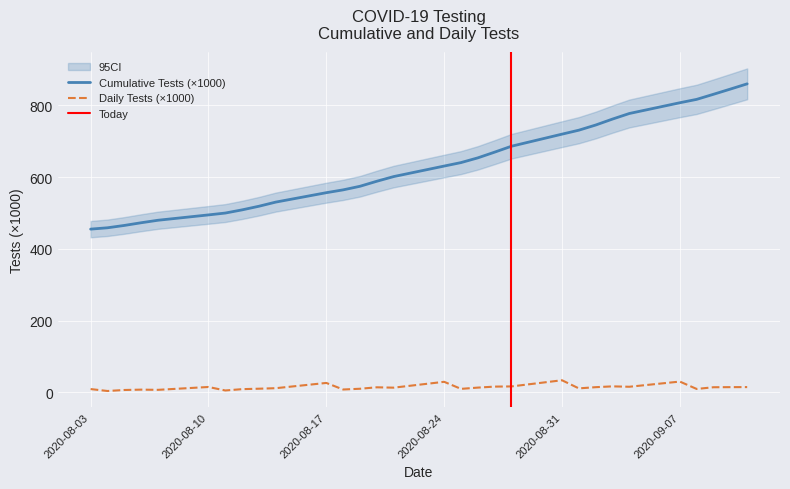

What is the label of the 28th point from the left?

2020-09-09